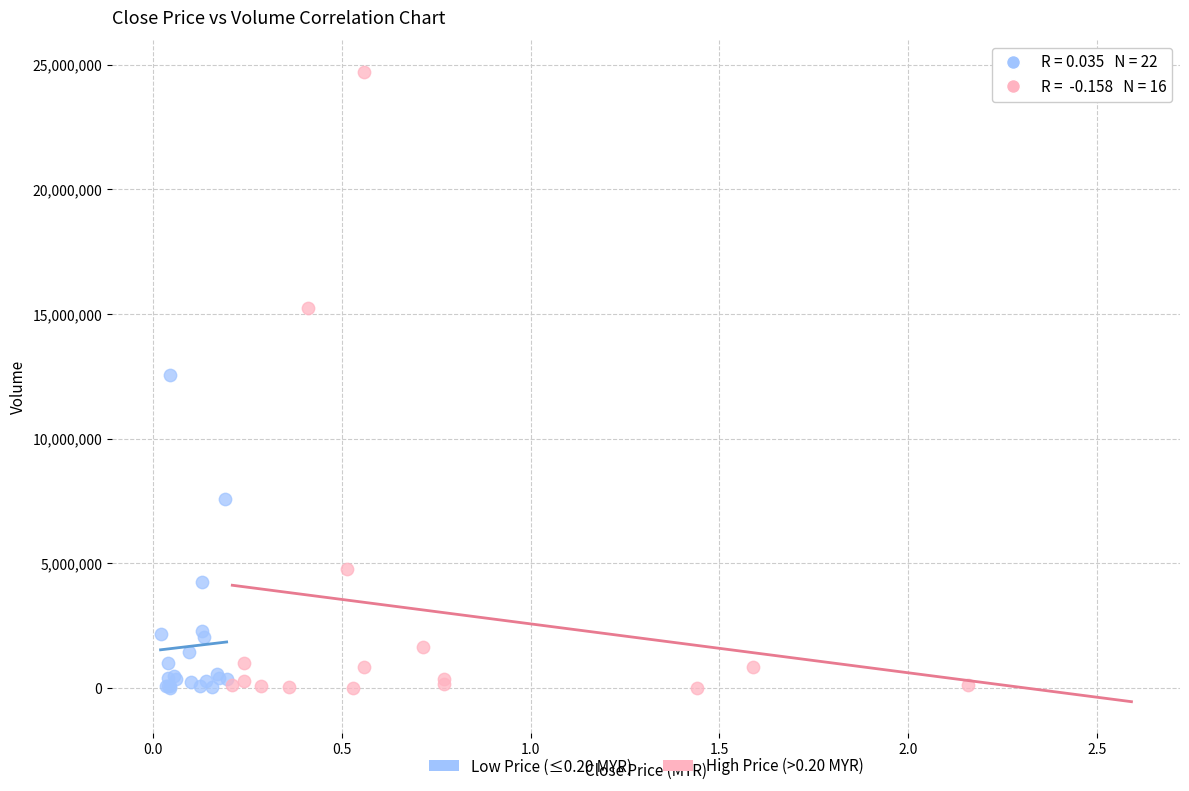

Which series has the widest spread of Y values?

High Price (>0.20 MYR)